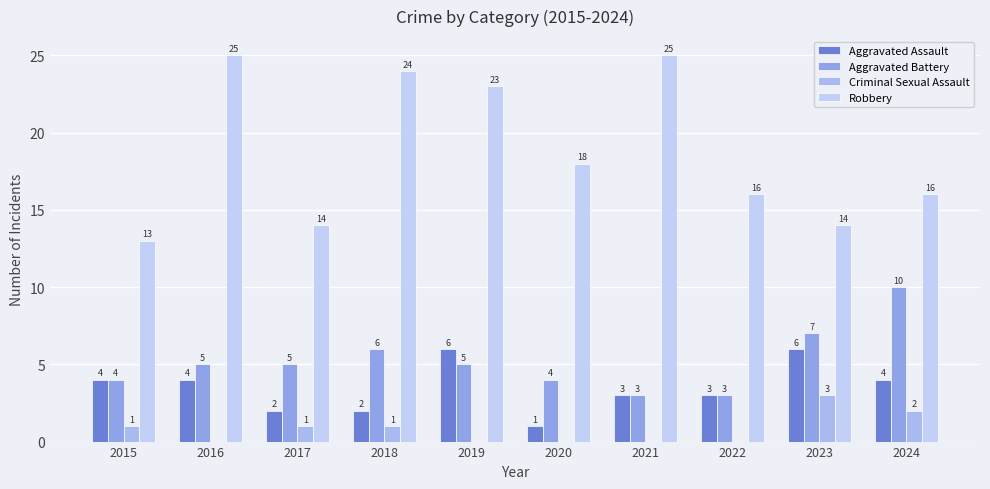

What is the greatest value displayed?

25